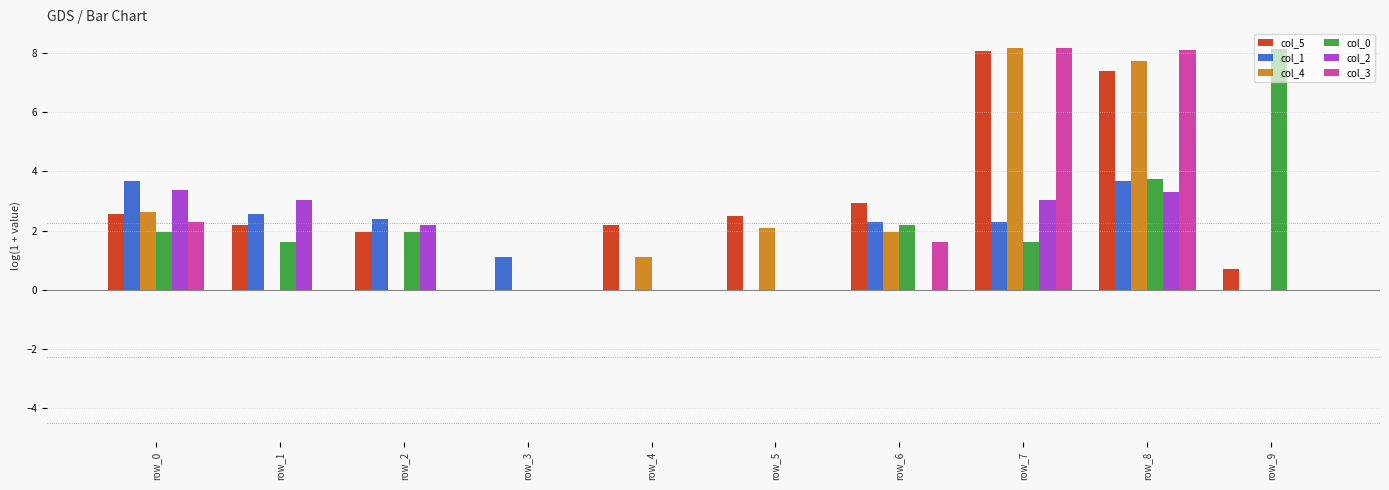

Which series has the largest total across all categories?

col_5